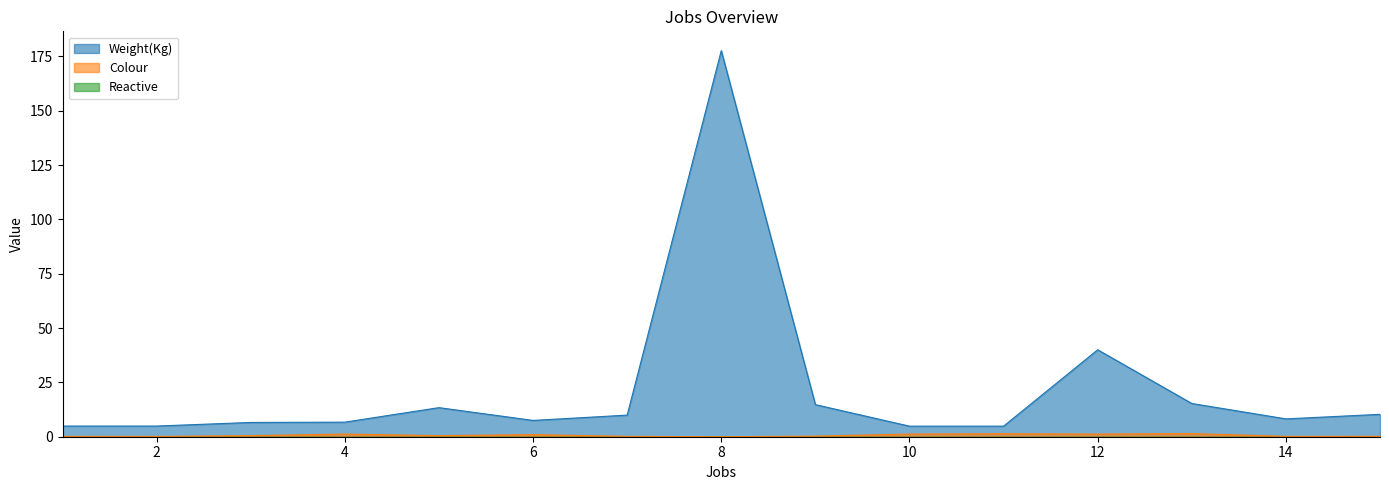

Reading right to left, list all the values displayed in this chart.

Weight(Kg): 10.3	8.2	15.3	40.0	4.9	4.9	14.8	177.6	9.9	7.5	13.4	6.7	6.6	4.9	4.9
Colour: 0.2	0.2	1.4	1.2	1.4	1.2	0.3	0.0	0.2	1.0	0.5	1.2	0.5	0.1	0.2